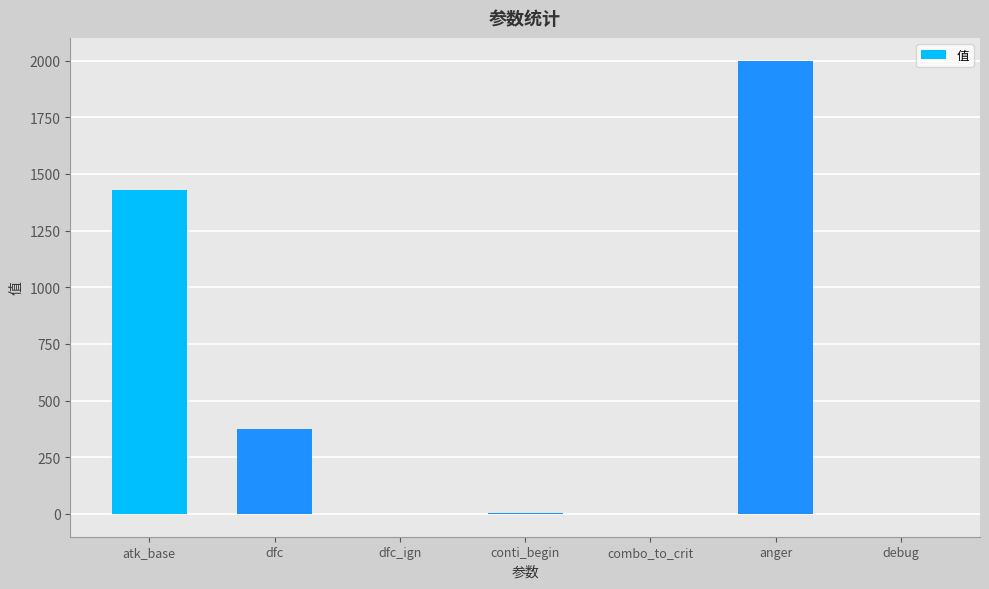

What is the difference between the values at atk_base and combo_to_crit?

1432.0